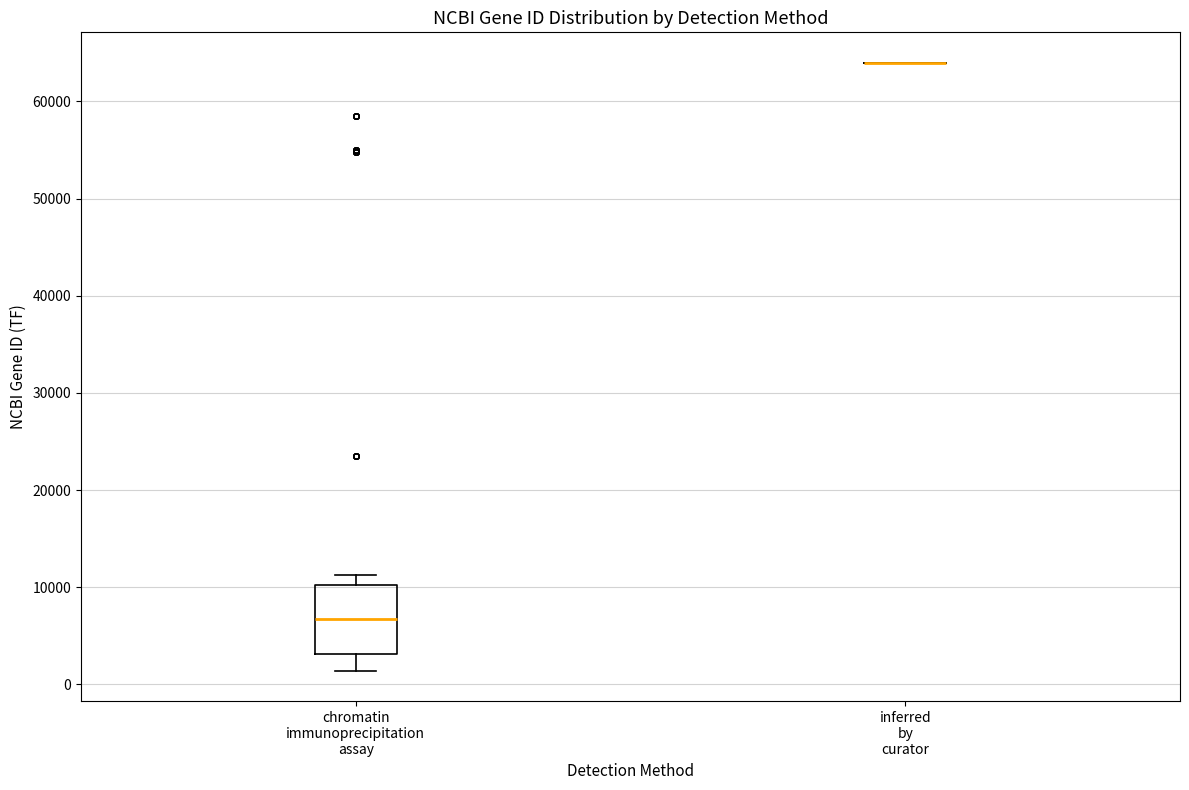

Comparing the boxes themselves (not the whiskers), which one is the tallest?

chromatin immunoprecipitation assay